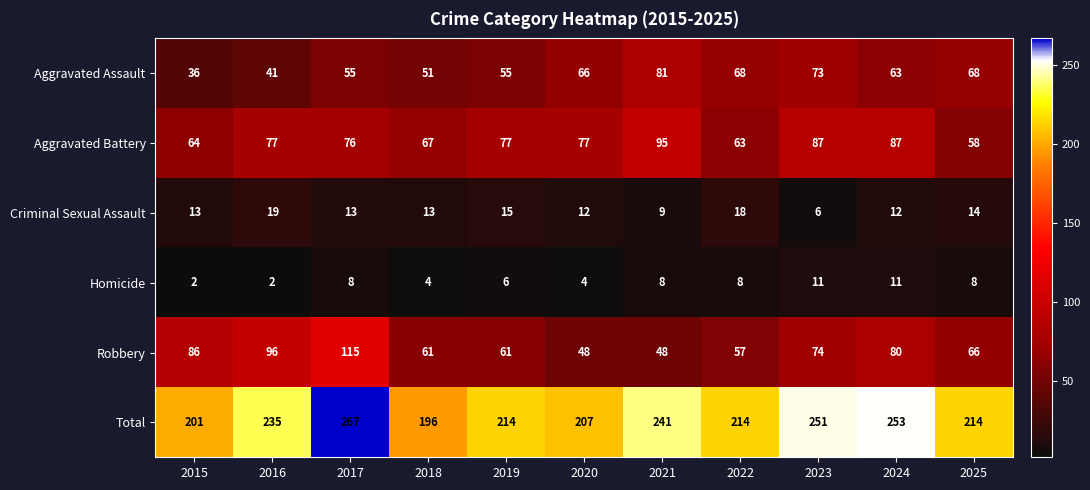

What is the maximum value shown in the chart?

267